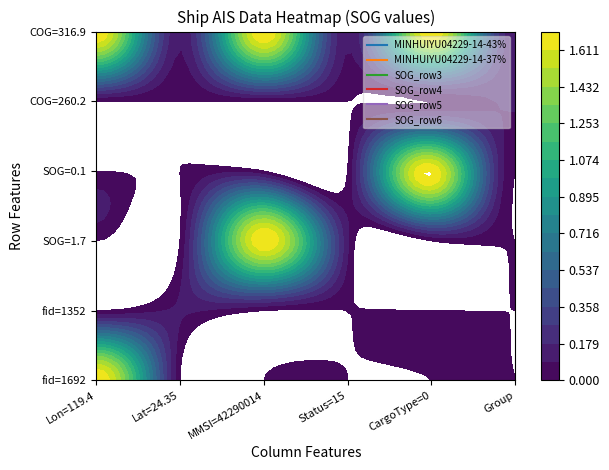

How many distinct data groups are displayed?

6